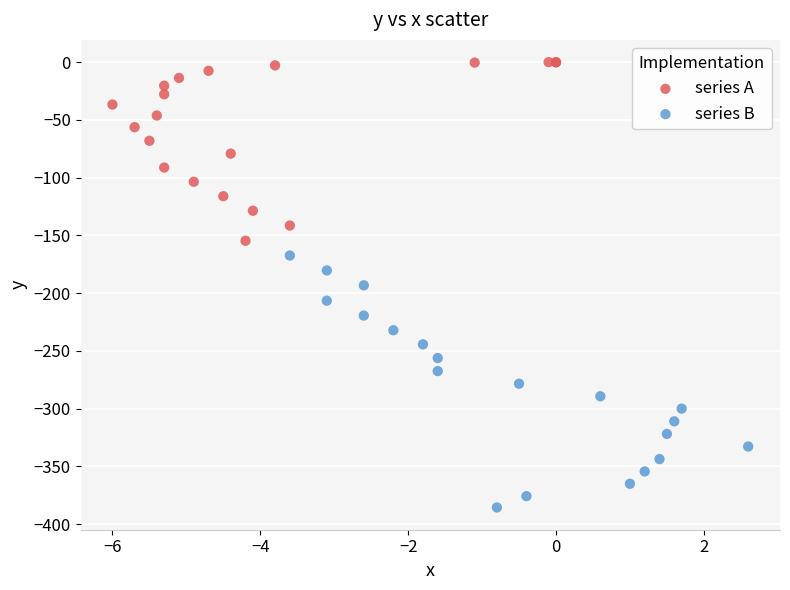

Which series has the widest spread of Y values?

series B